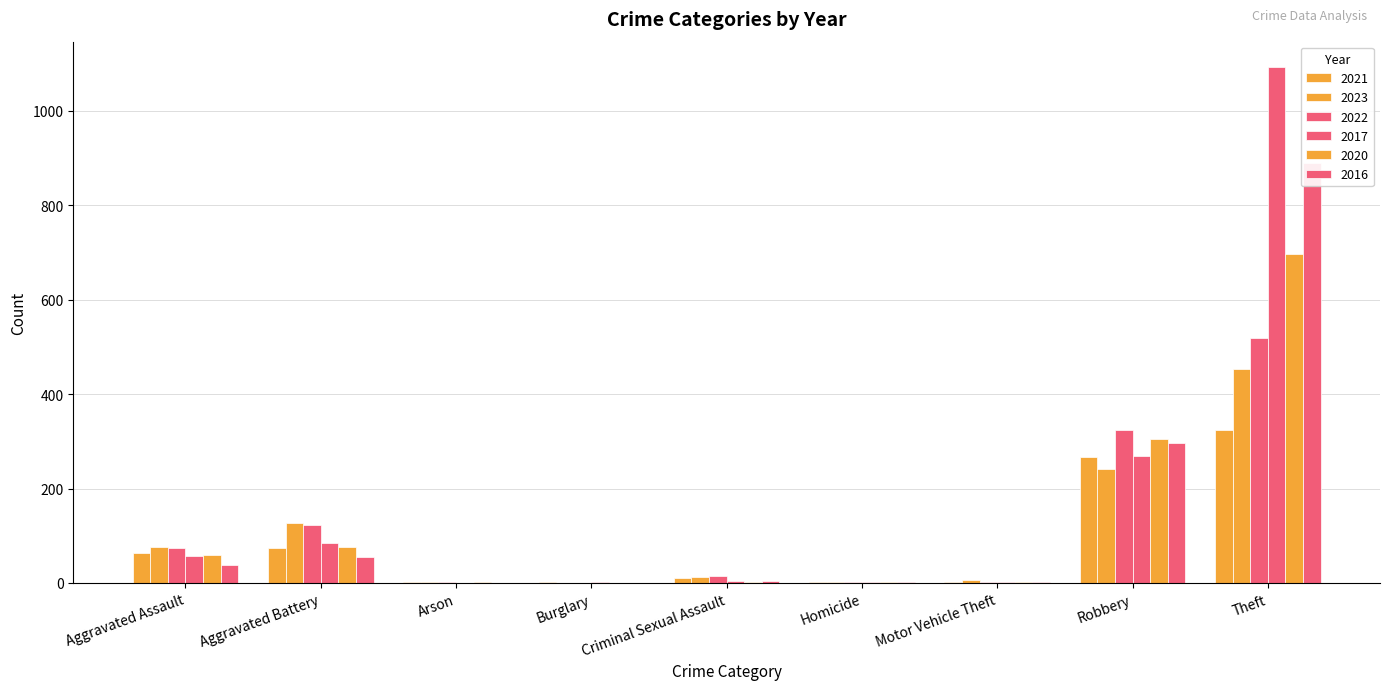

Which series has the largest range (max minus min)?

2017